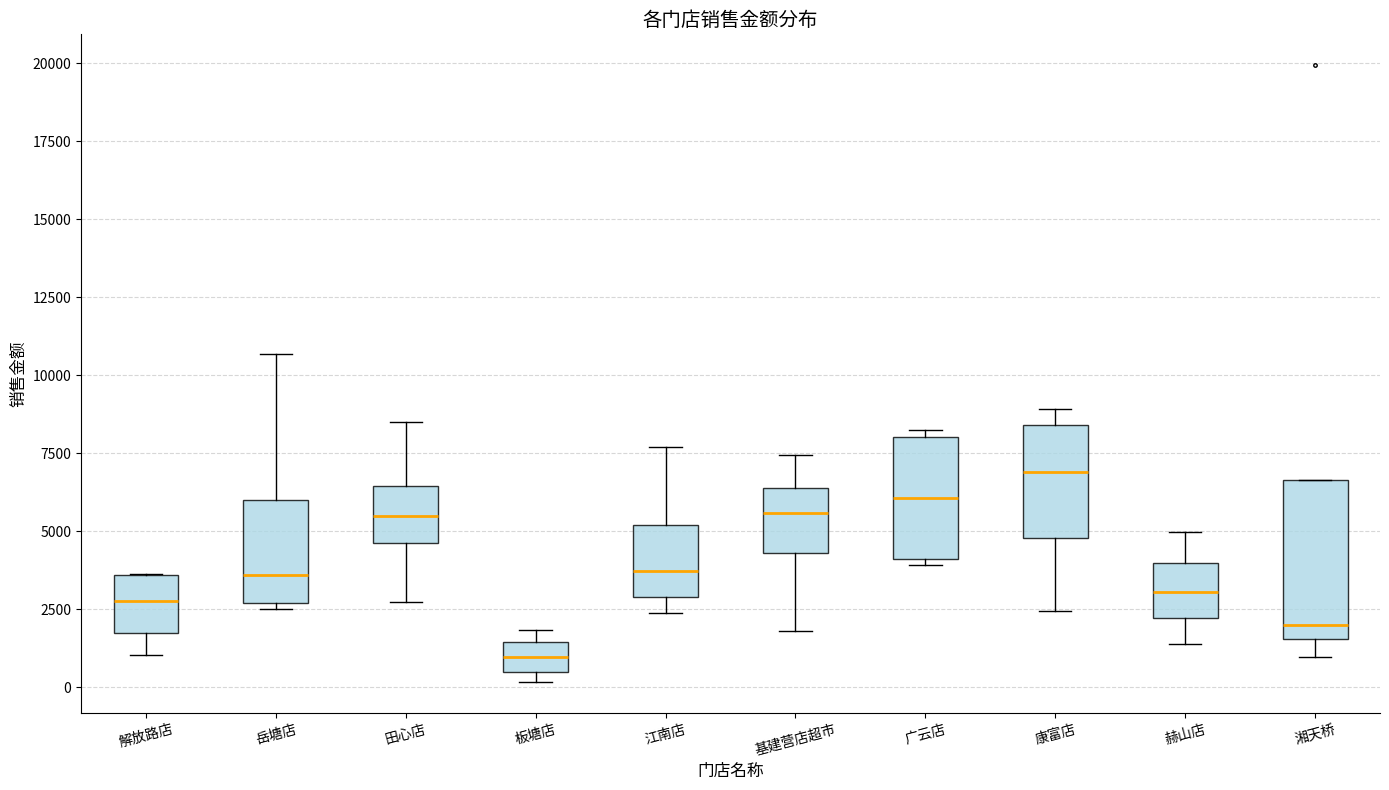

Where is the lower edge of the box for 赫山店 on the y-axis? The values are not printed on the chart, so give them approximately, as read against the axis.

2000